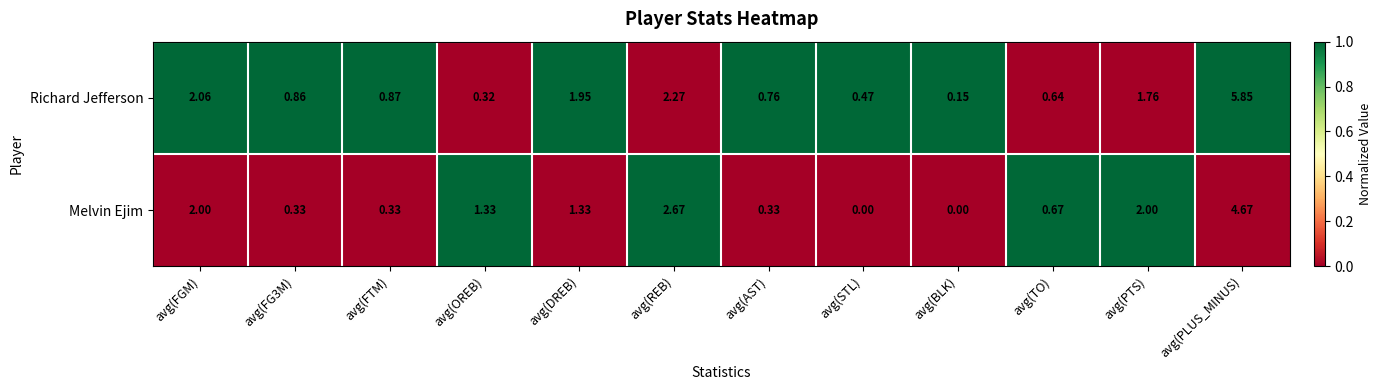

Rank the series by their maximum value, from lowest to highest.

Melvin Ejim, Richard Jefferson